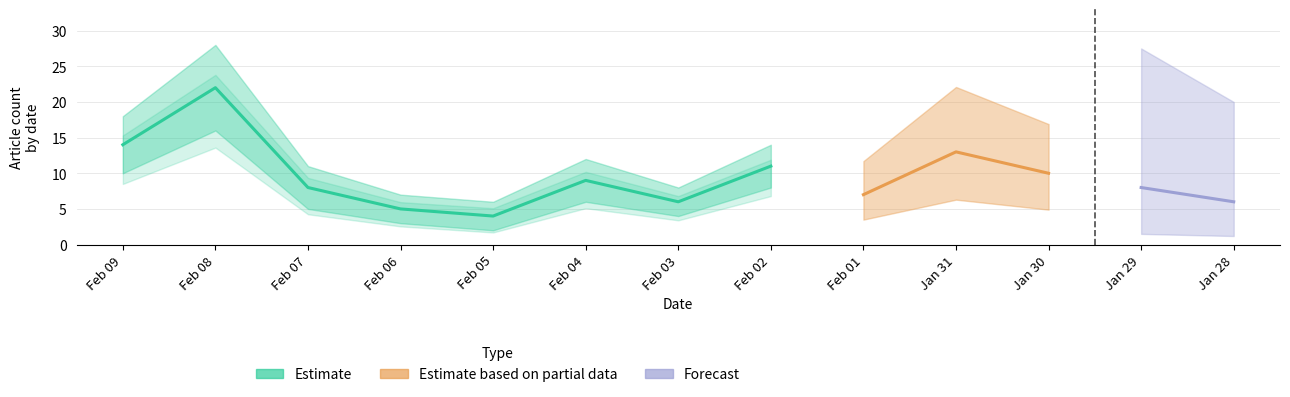

At which category is the sum across all series the highest?

2022-02-08